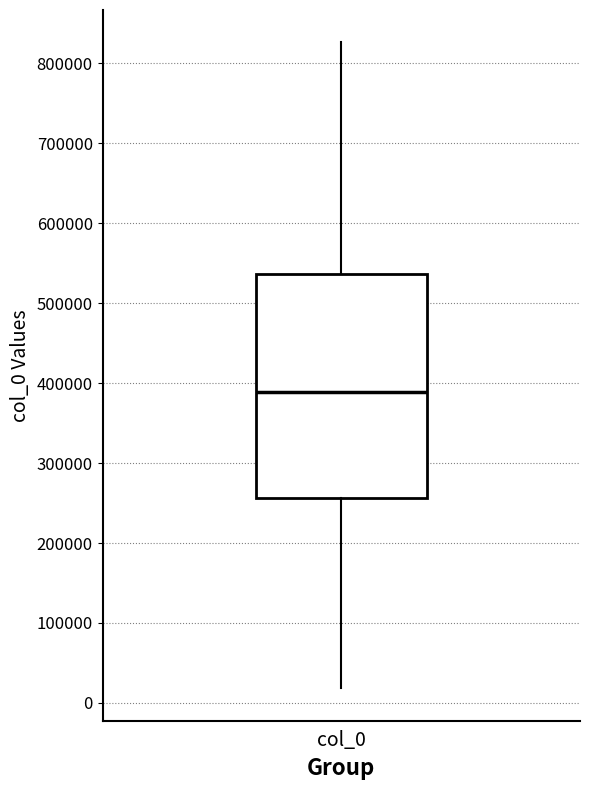

Transcribe this box plot: give where the median line is, the range the box spans, and where the two whiskers end, as read against the y-axis. The values are not printed on the chart, so give them approximately, as read against the axis.

median 390000, box 260000 to 540000, whiskers 20000 to 830000